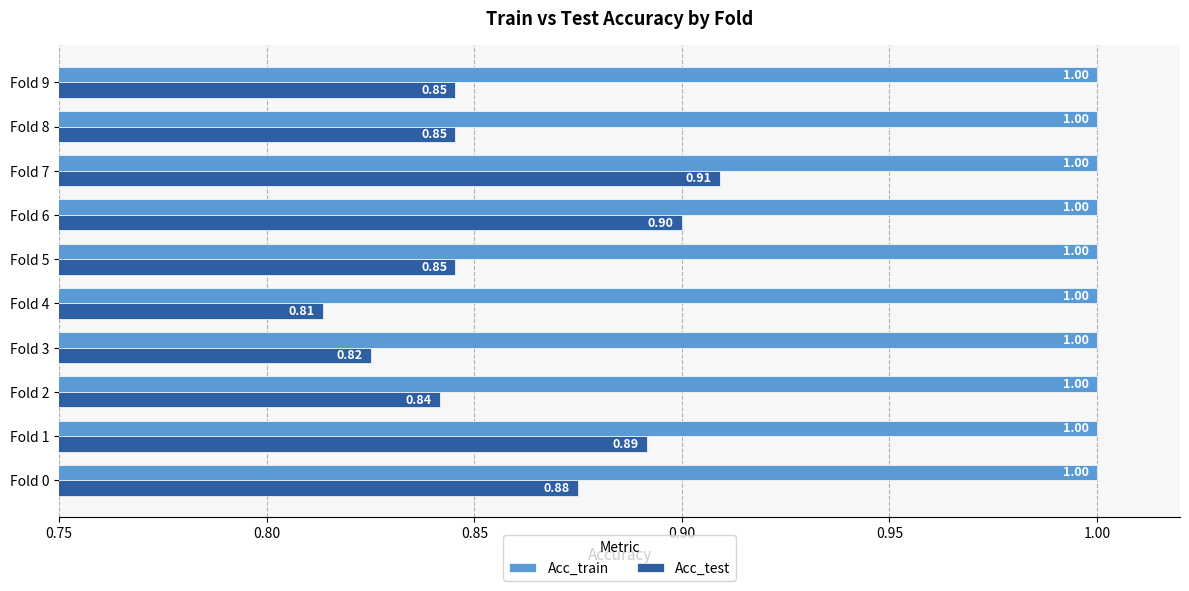

Rank the series by their maximum value, from highest to lowest.

Acc_train, Acc_test